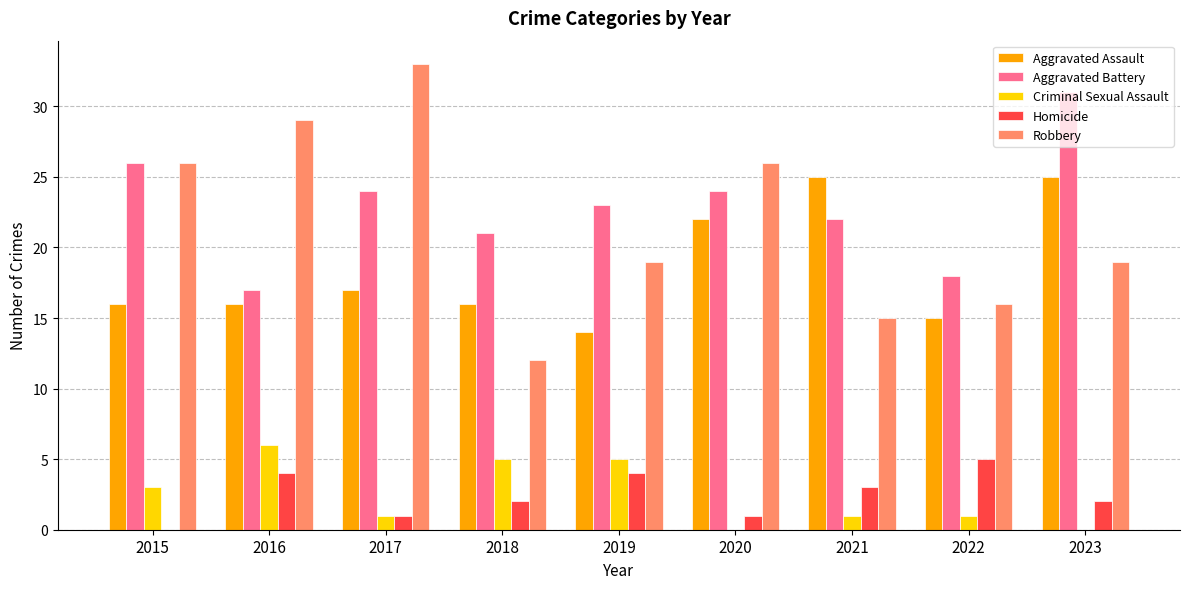

The Aggravated Battery series shows 32 at 2019. True or false?

False